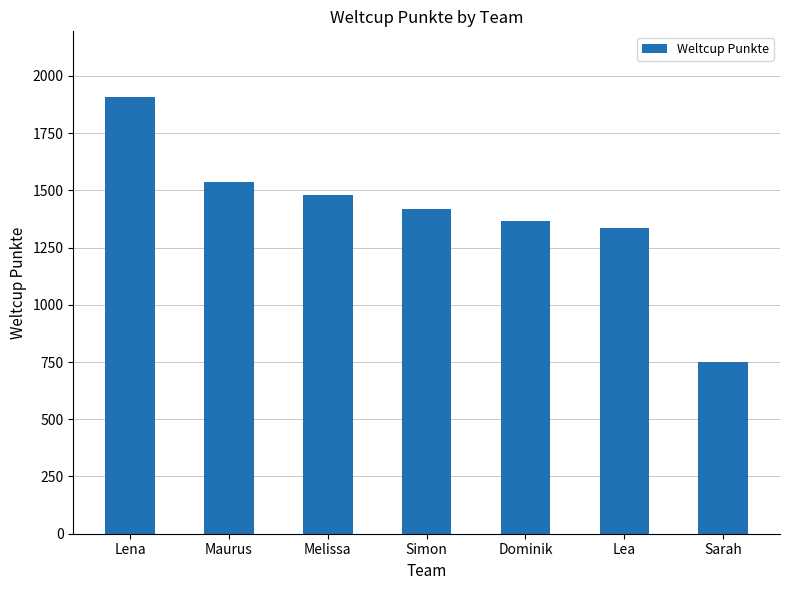

Are the bars horizontal?

No